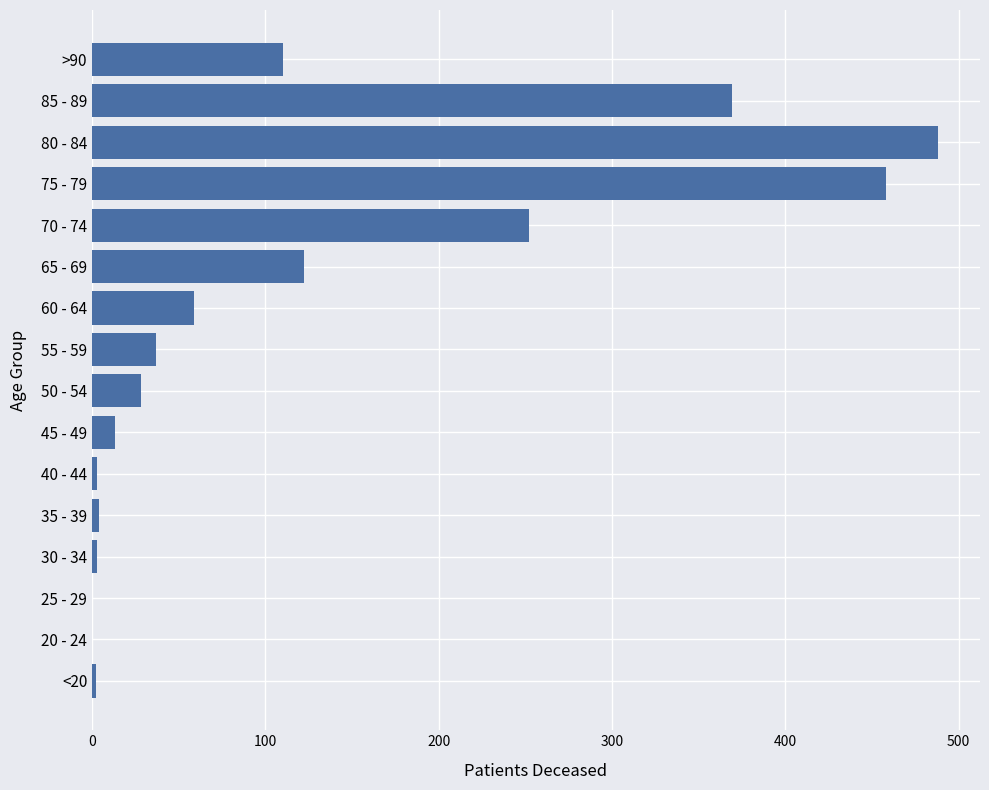

What is the change in value from 45 - 49 to 55 - 59?

+24